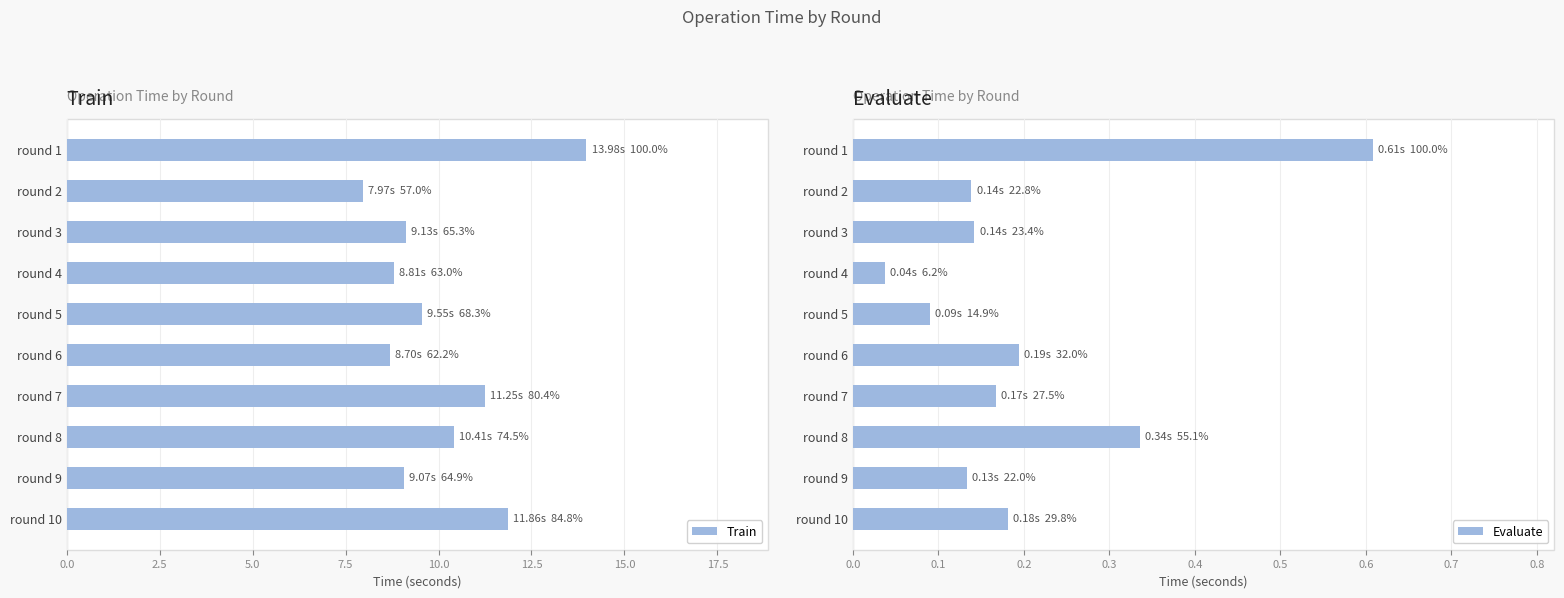

What is the maximum value for Train?

14.0